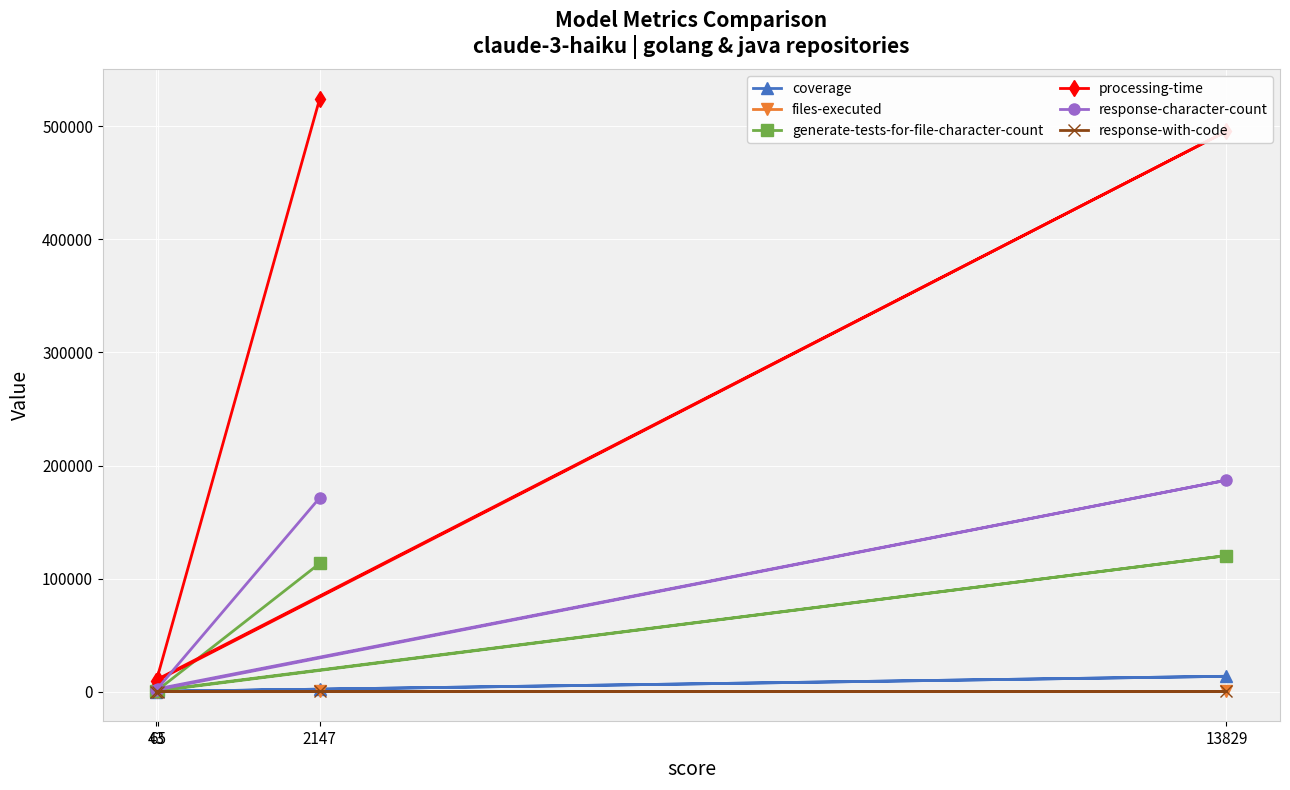

Reading left to right, extract all data points from this chart.

coverage: 1870	30	13490	50
files-executed: 48	3	108	5
generate-tests-for-file-character-count: 113372	401	120288	1062
processing-time: 524390	9441	495688	11194
response-character-count: 171395	1401	187013	2532
response-with-code: 114	5	115	5